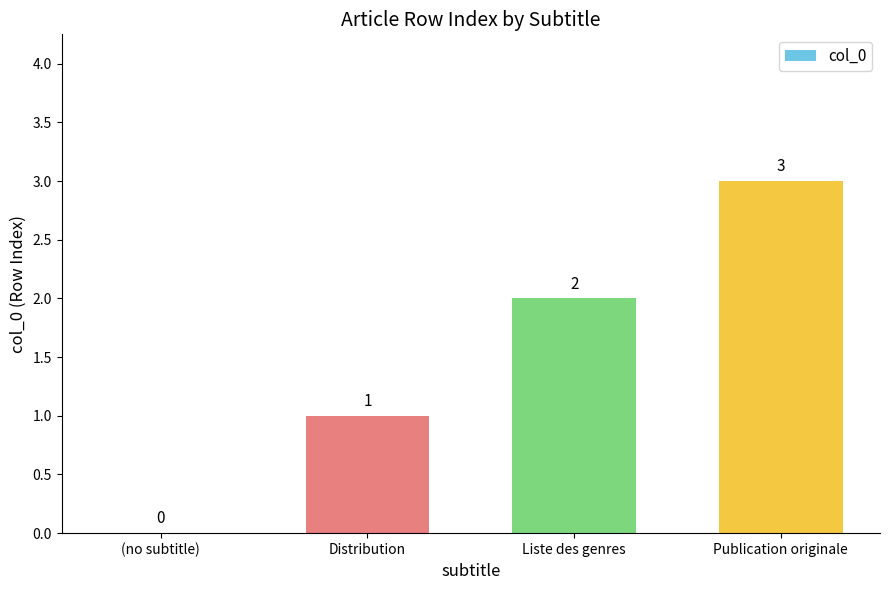

Which category has the highest value across all series?

Publication originale